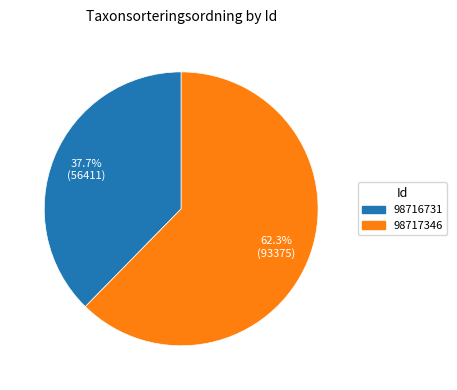

Which has a higher value, 98717346 or 98716731?

98717346